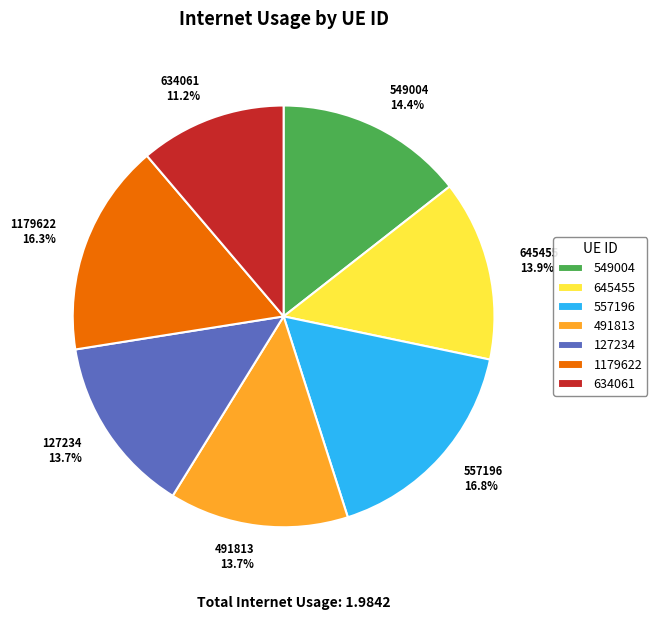

To the nearest percent, what percentage of the pie is 127234?

14%